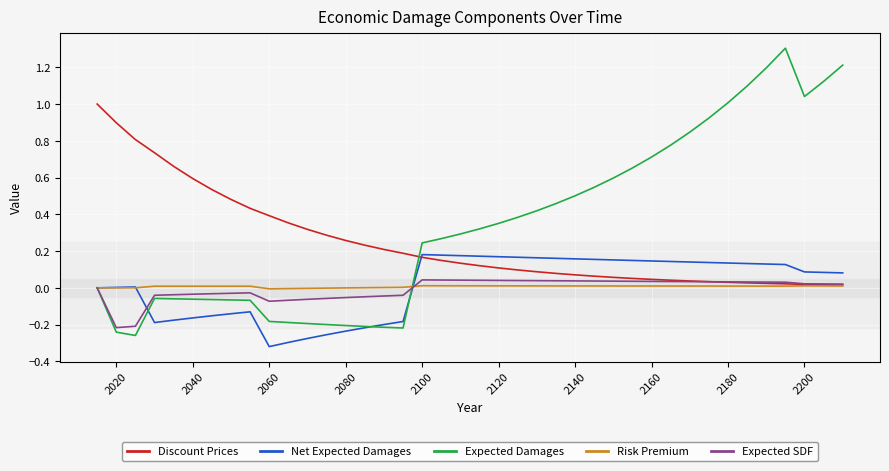

Which series has the largest range (max minus min)?

Expected Damages